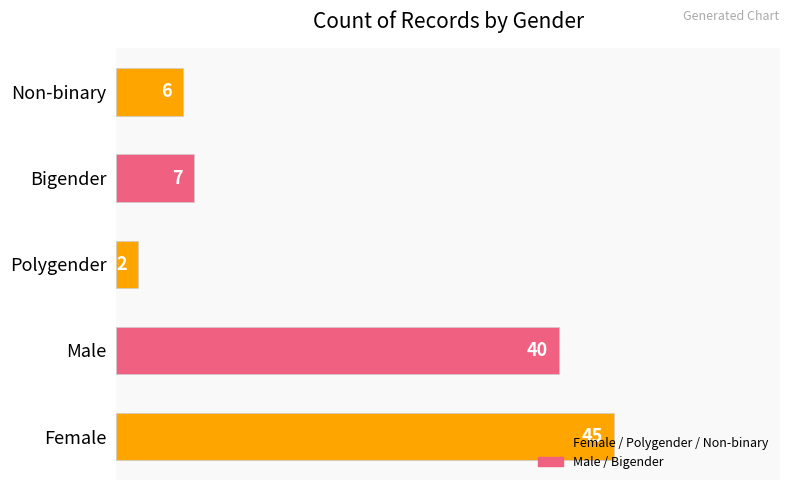

At which category does the chart reach its minimum across all series?

Polygender